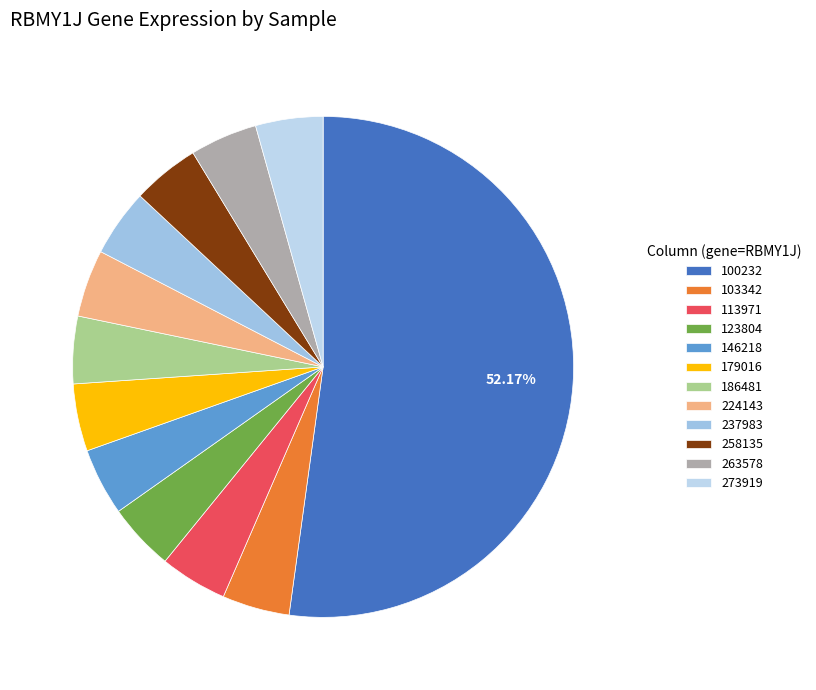

Rank the categories by value from lowest to highest.

103342, 113971, 123804, 146218, 179016, 186481, 224143, 237983, 258135, 263578, 273919, 100232